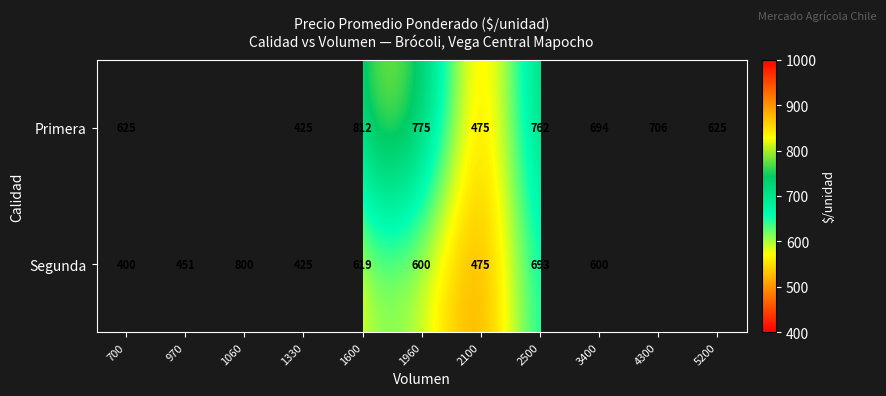

Rank the series at 2500 from highest to lowest value.

Primera, Segunda